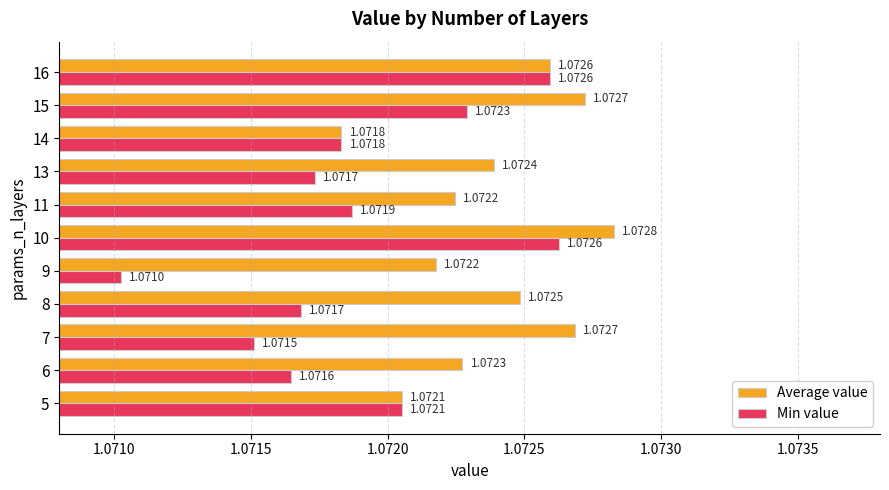

List the series in order of their peak value, lowest first.

Min value, Average value